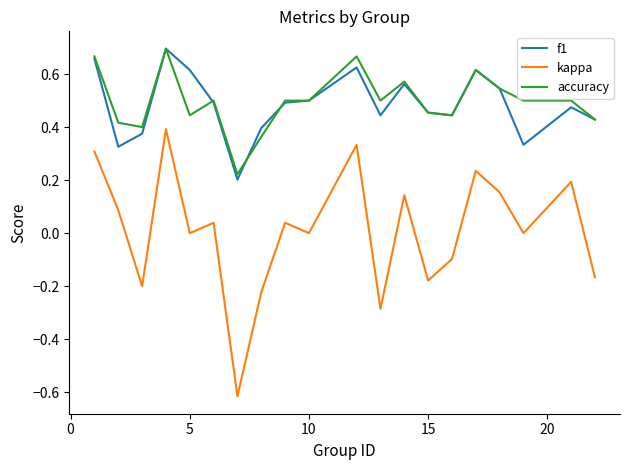

True or false: accuracy and kappa intersect in this chart.

False